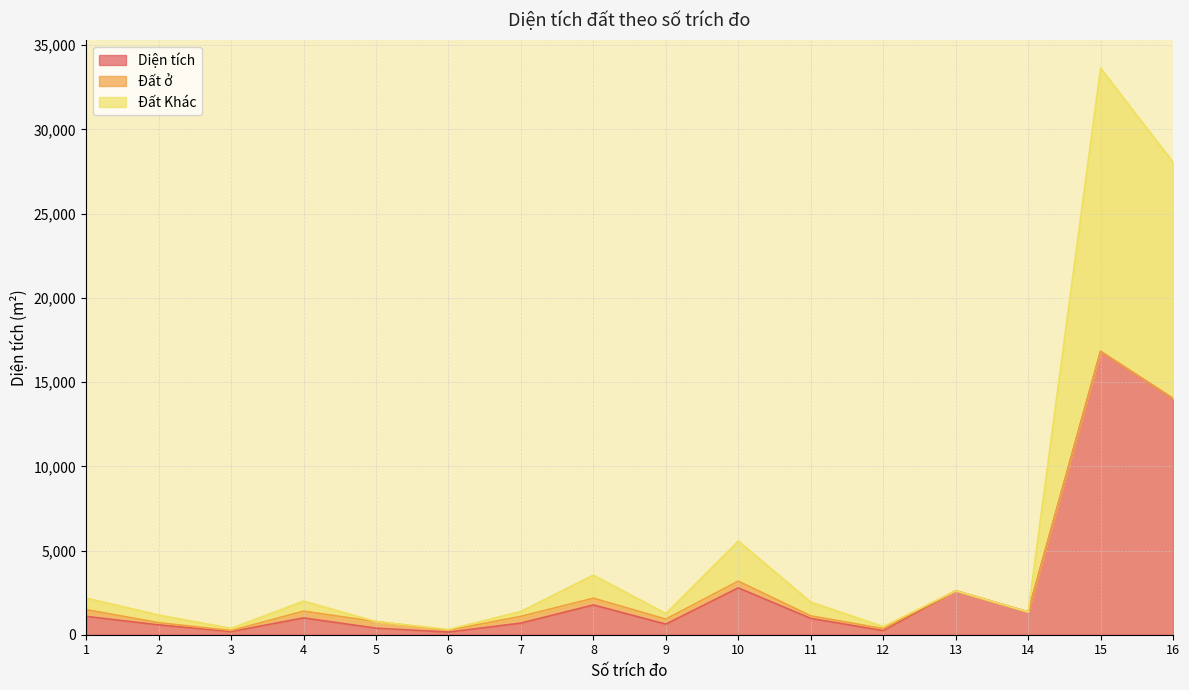

Where is Diện tích nearest to the value 8488?

16